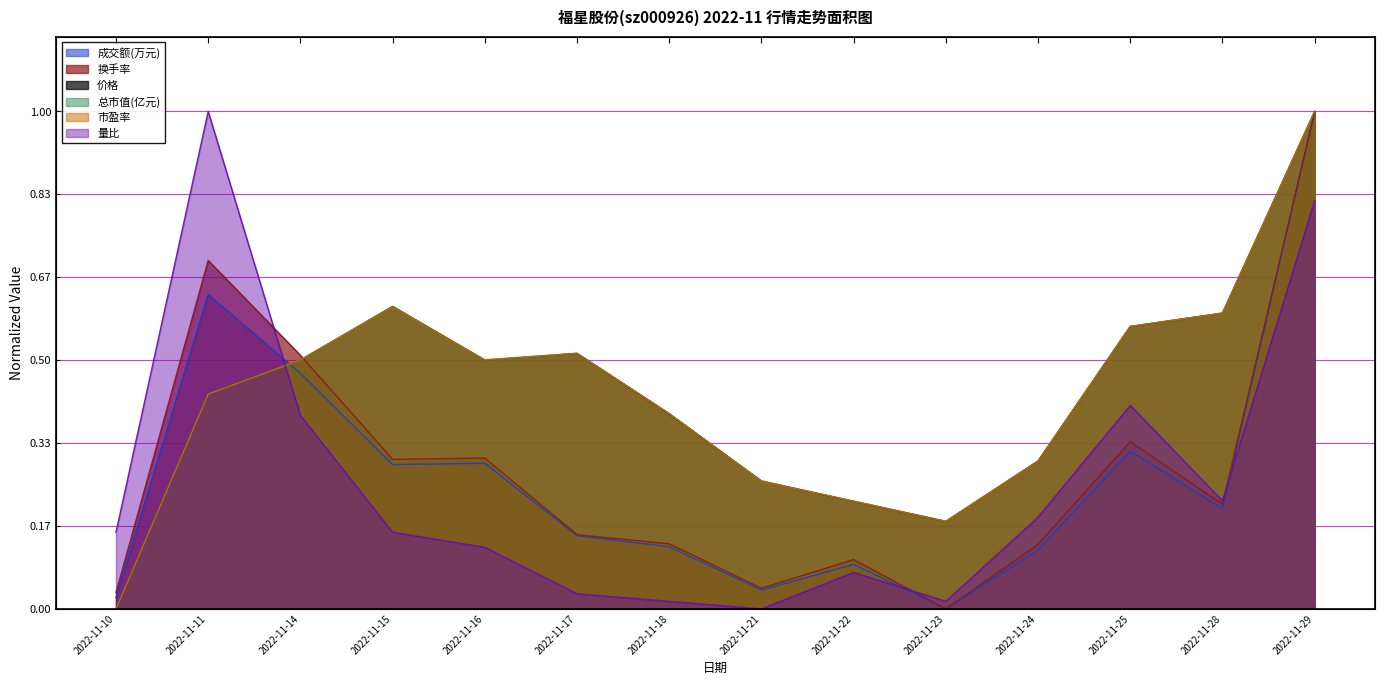

How many lines are shown in the chart?

6